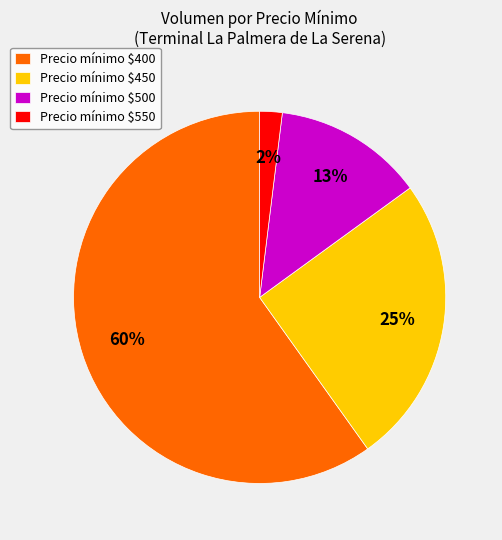

Is there any slice that represents more than half of the pie?

Yes